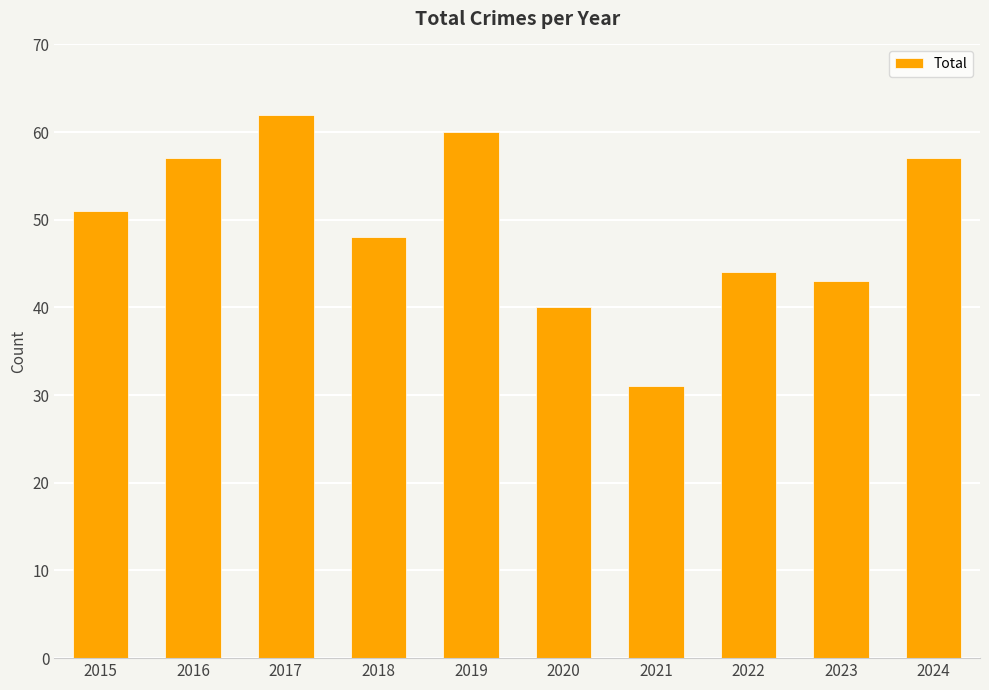

How many bars are there in total?

10